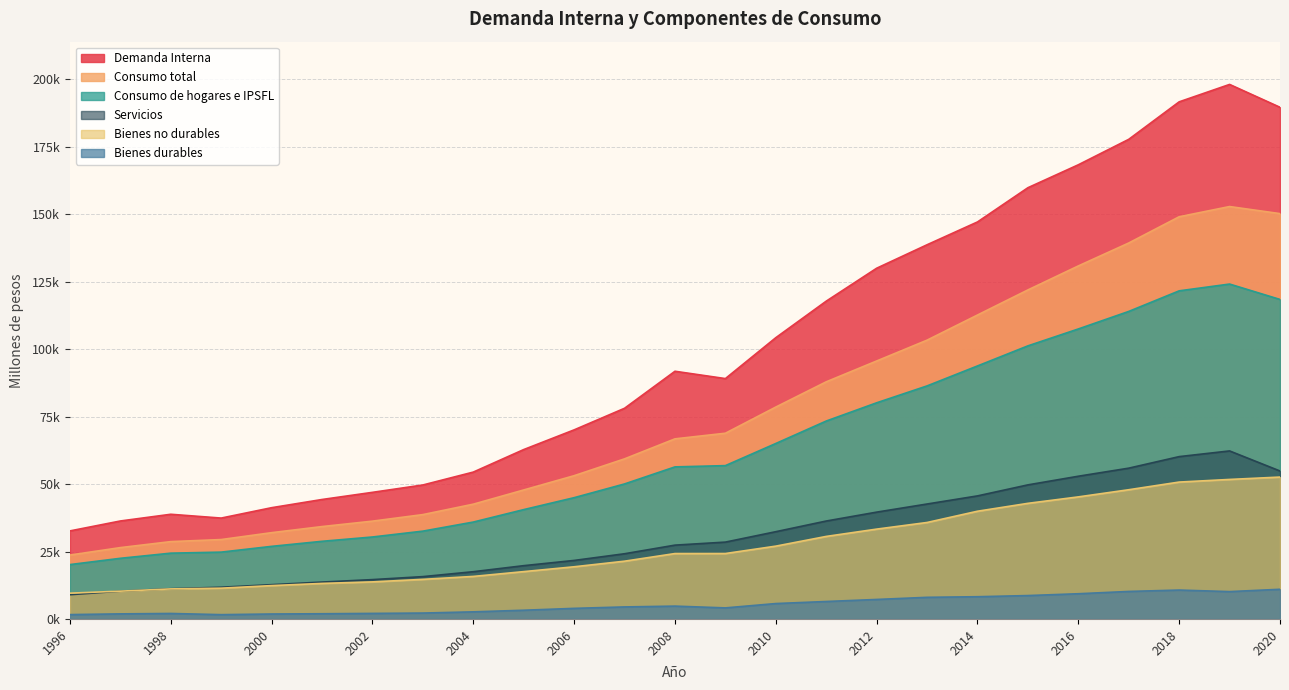

What is the value of the Servicios point at the 10th from the left?

19751